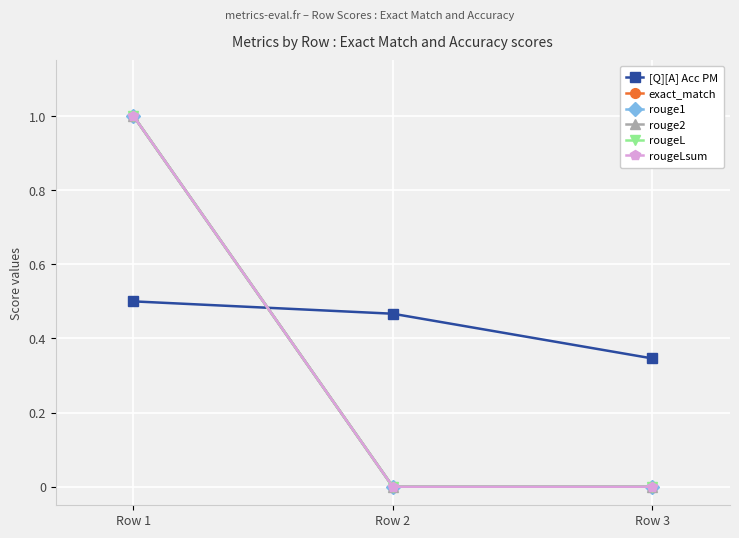

Does the chart have visible grid lines?

Yes